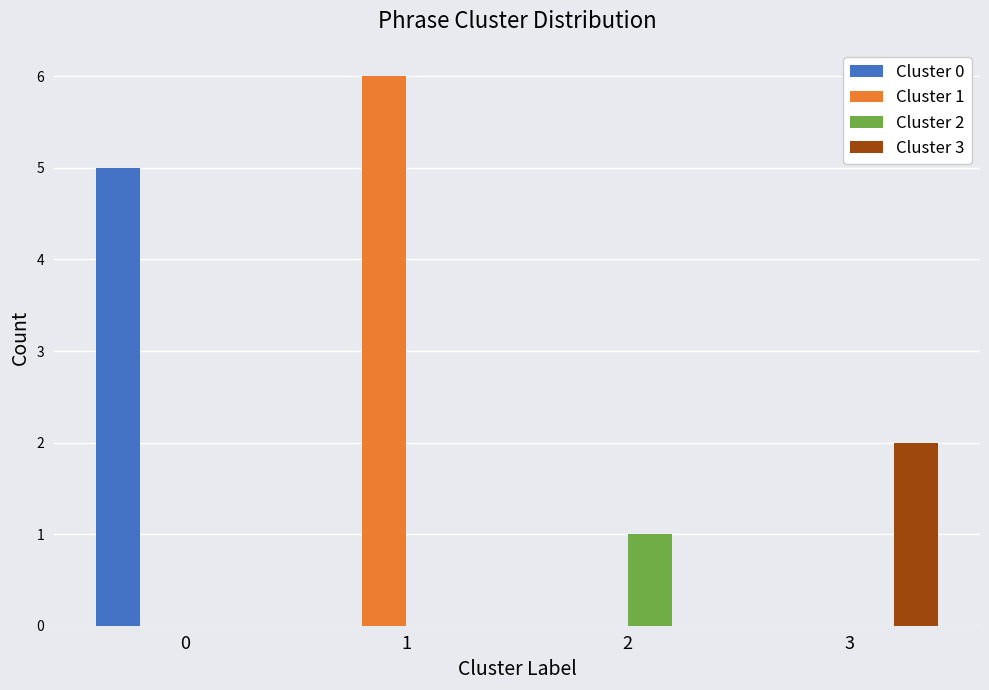

Which series has the largest total across all categories?

Cluster 1